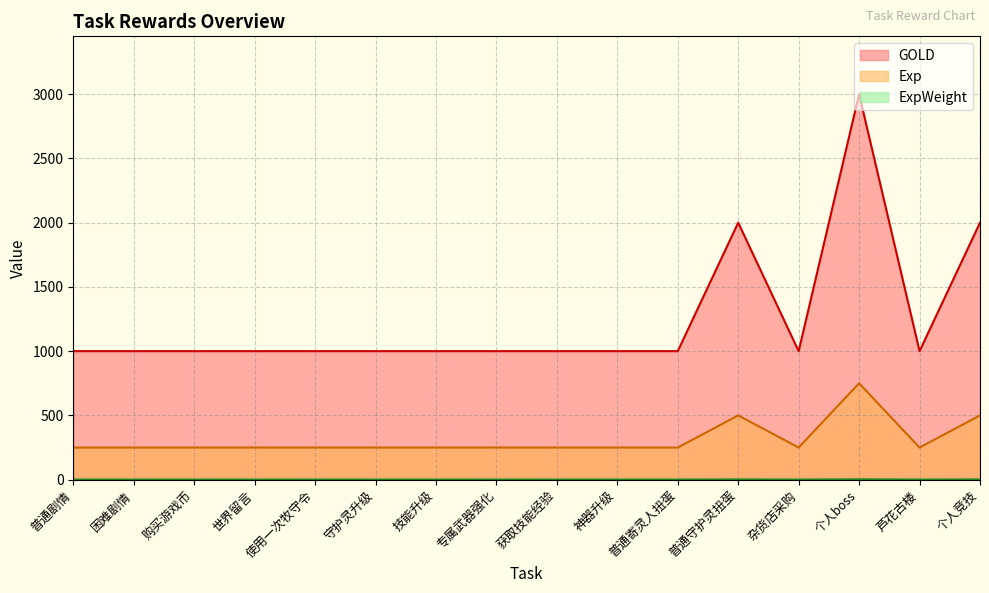

True or false: Exp and GOLD cross at least once.

False